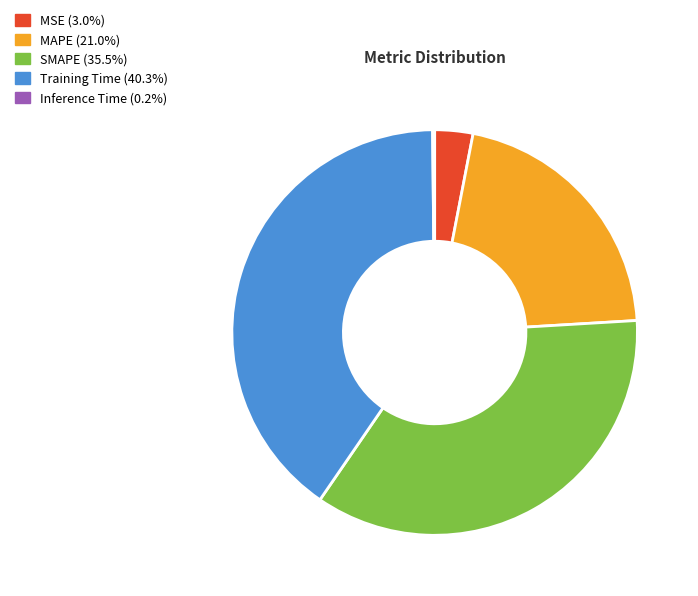

Which has a higher value, MAPE or SMAPE?

SMAPE